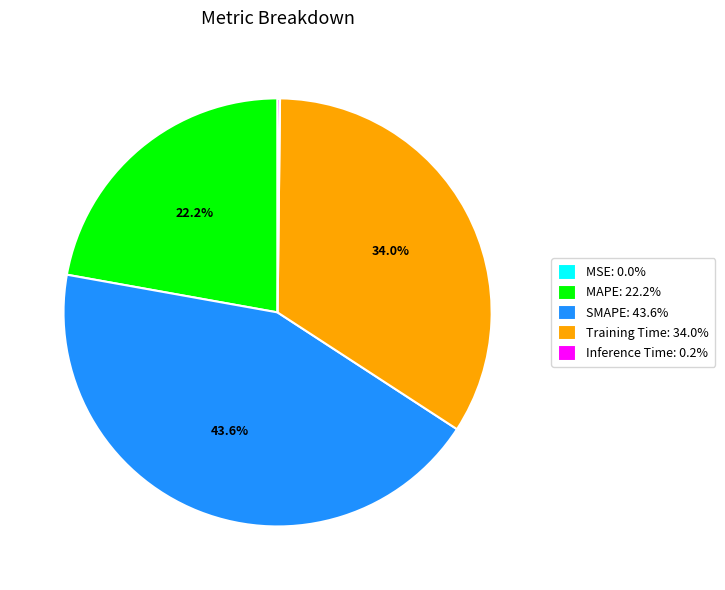

Is there a majority slice in this chart?

No